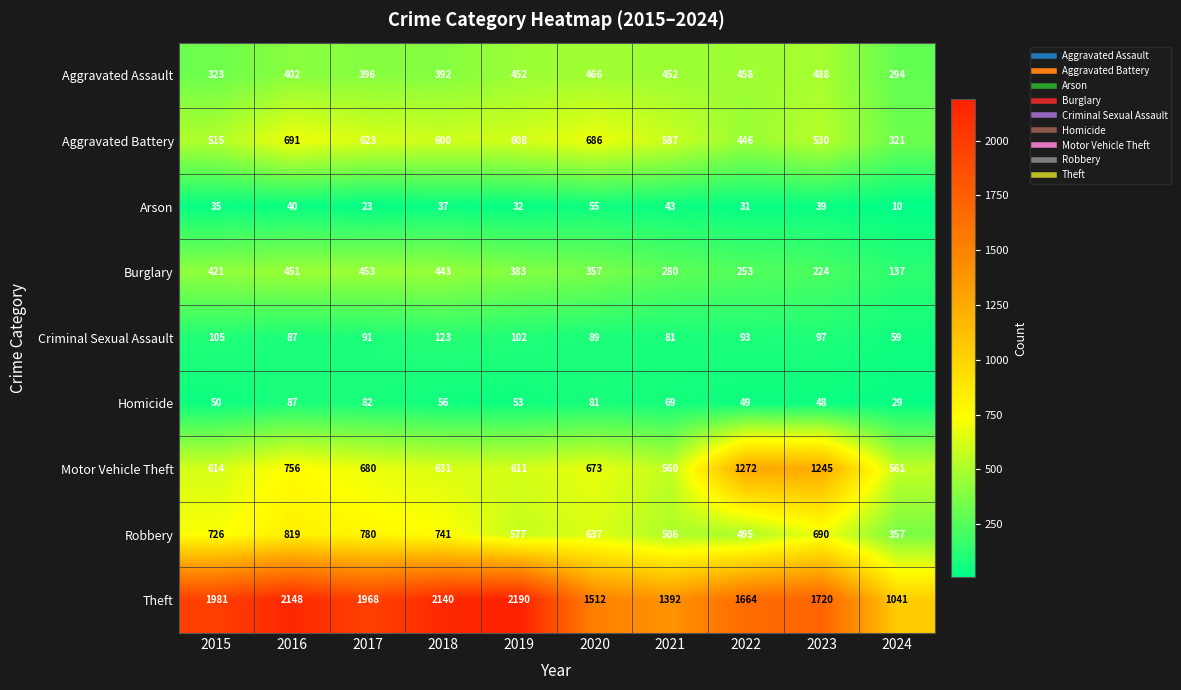

Read the Motor Vehicle Theft value at 2016.

756